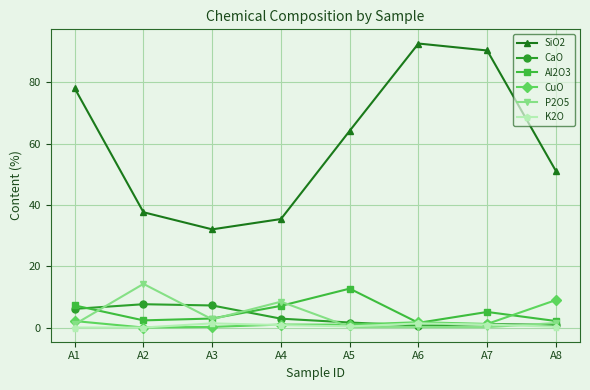

What is the total value across all series at A1?

94.6